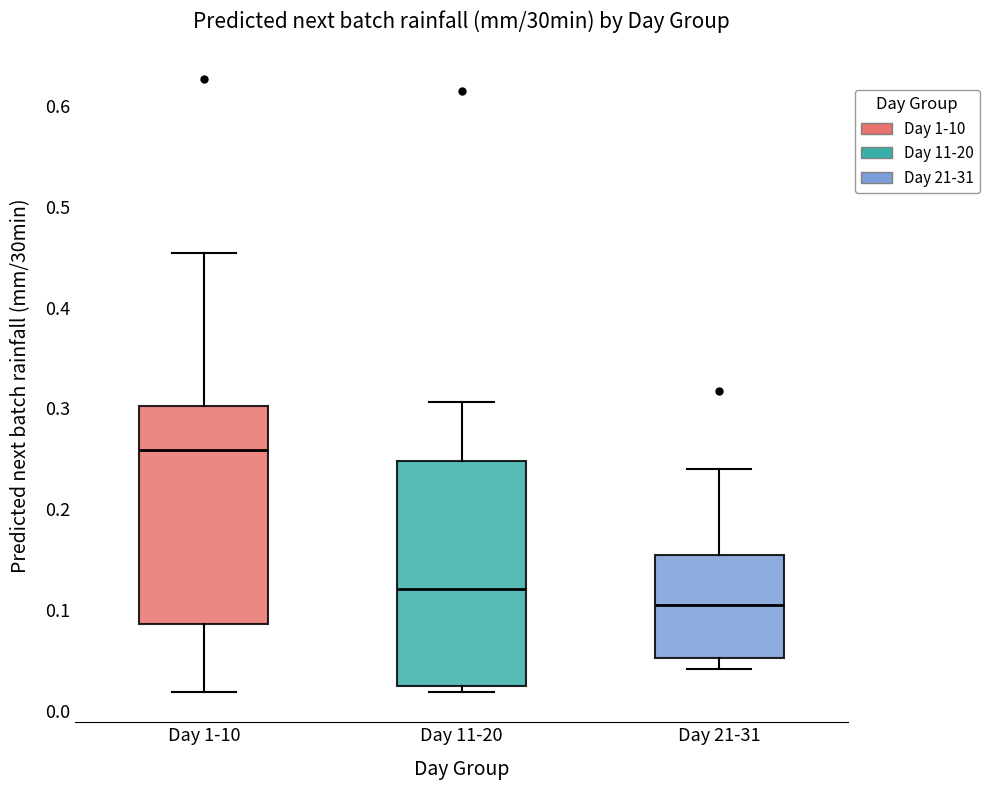

Reading left to right, transcribe this box plot: for each box, give where its median line is, the range the box spans, and where its two whiskers end, as read against the y-axis. The values are not printed on the chart, so give them approximately, as read against the axis.

Day 1-10: median 0.26, box 0.09 to 0.30, whiskers 0.02 to 0.45
Day 11-20: median 0.12, box 0.02 to 0.25, whiskers 0.02 (just below the box's lower edge) to 0.31
Day 21-31: median 0.10, box 0.05 to 0.15, whiskers 0.04 to 0.24